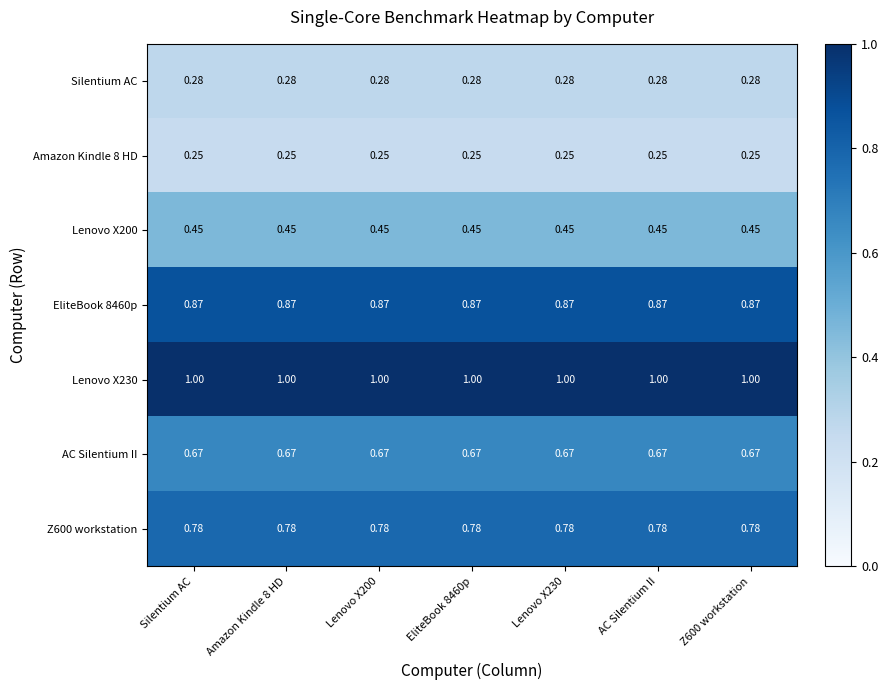

Is the value of Amazon Kindle 8 HD at EliteBook 8460p greater than the value of Lenovo X200 at Lenovo X200?

No